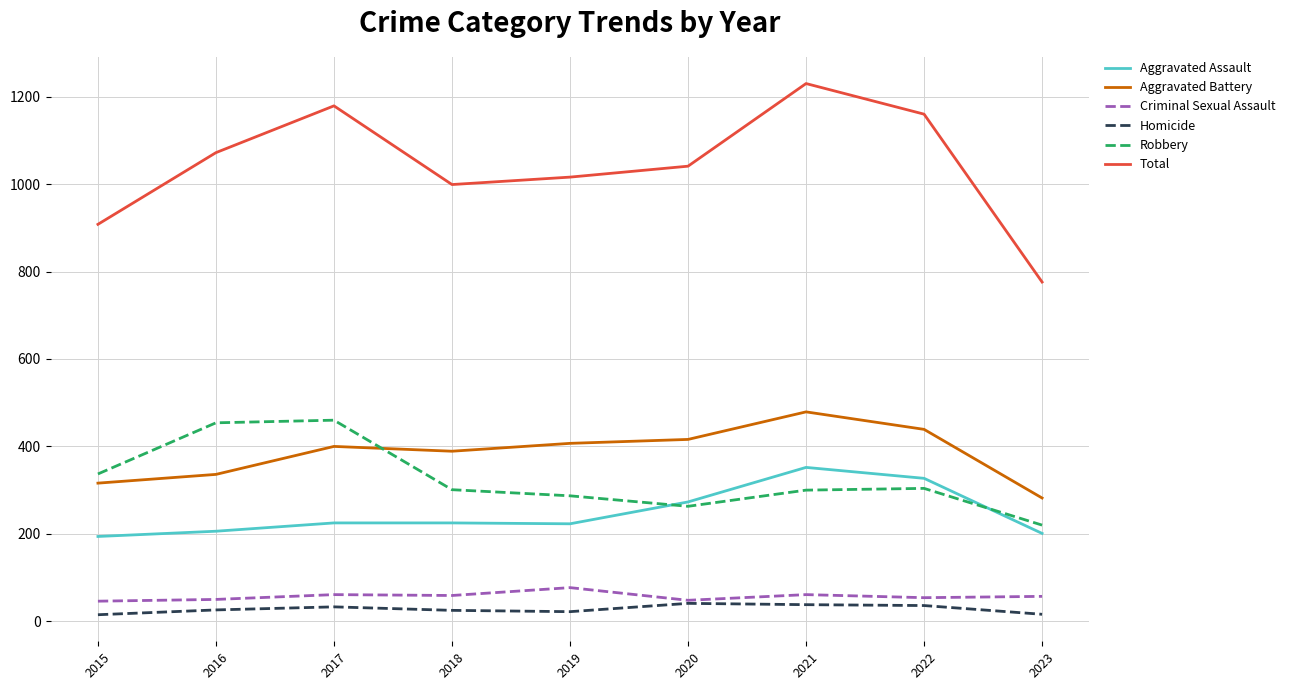

Is the value of Aggravated Battery at 2017 greater than the value of Homicide at 2019?

Yes